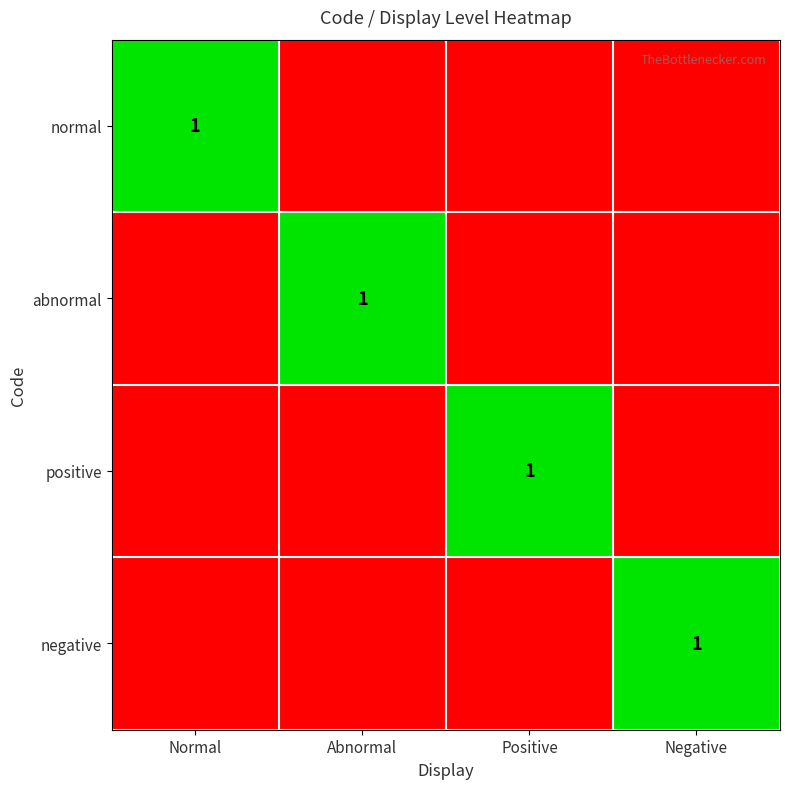

Which has a higher value, Negative or Normal?

Normal